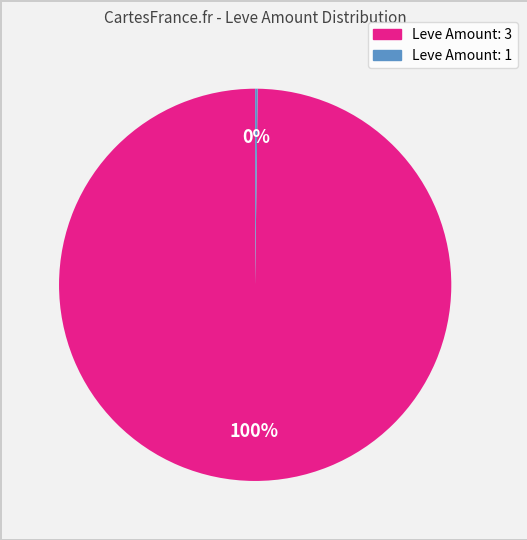

Does any single category account for the majority?

Yes